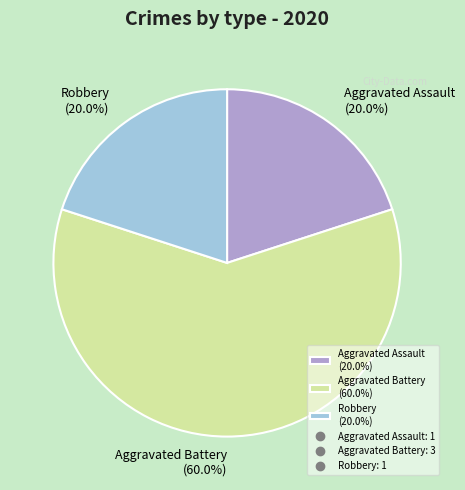

Does Aggravated Battery represent more than half of the total?

Yes